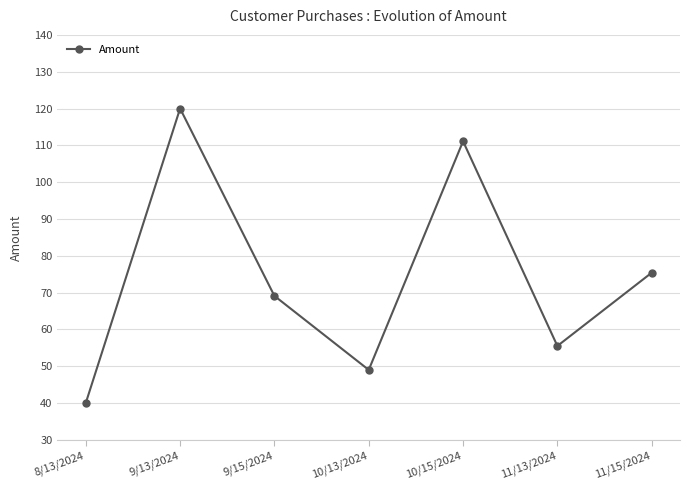

Between 8/13/2024 and 9/15/2024, which is larger?

9/15/2024